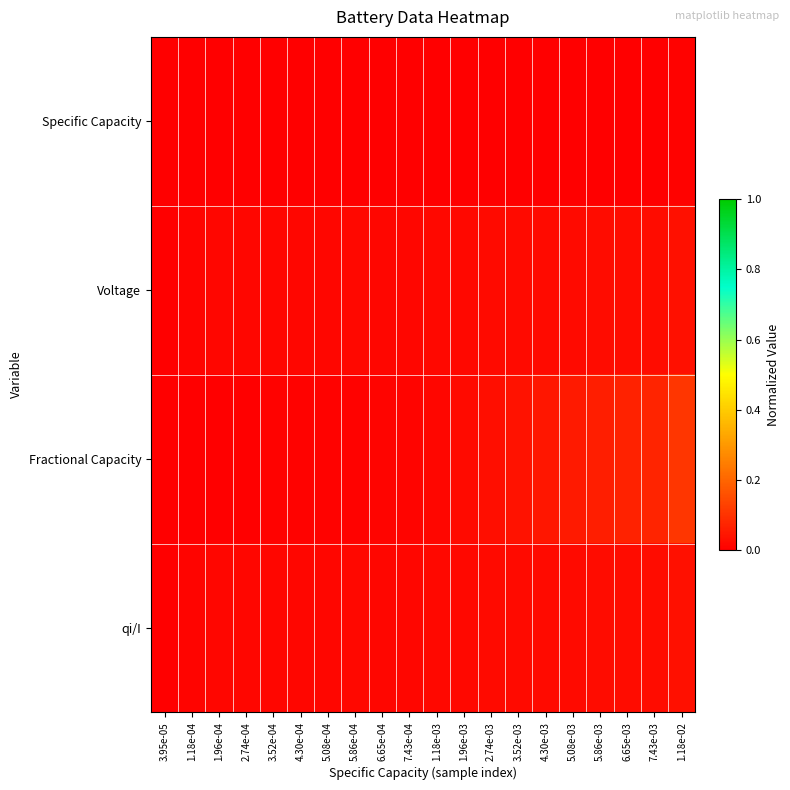

At 7.43e-04, list the series in order from smallest to largest.

Specific Capacity, Fractional Capacity, Voltage, qi/I